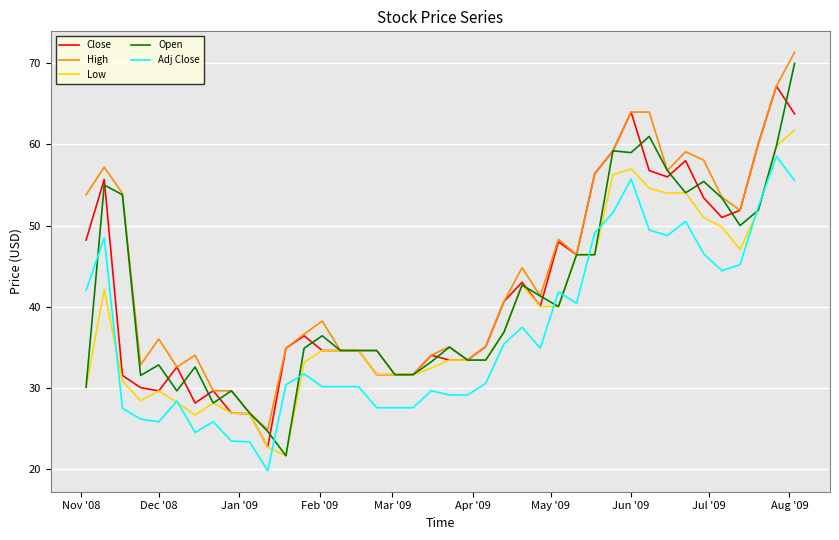

What is the minimum value shown in the chart?

19.7